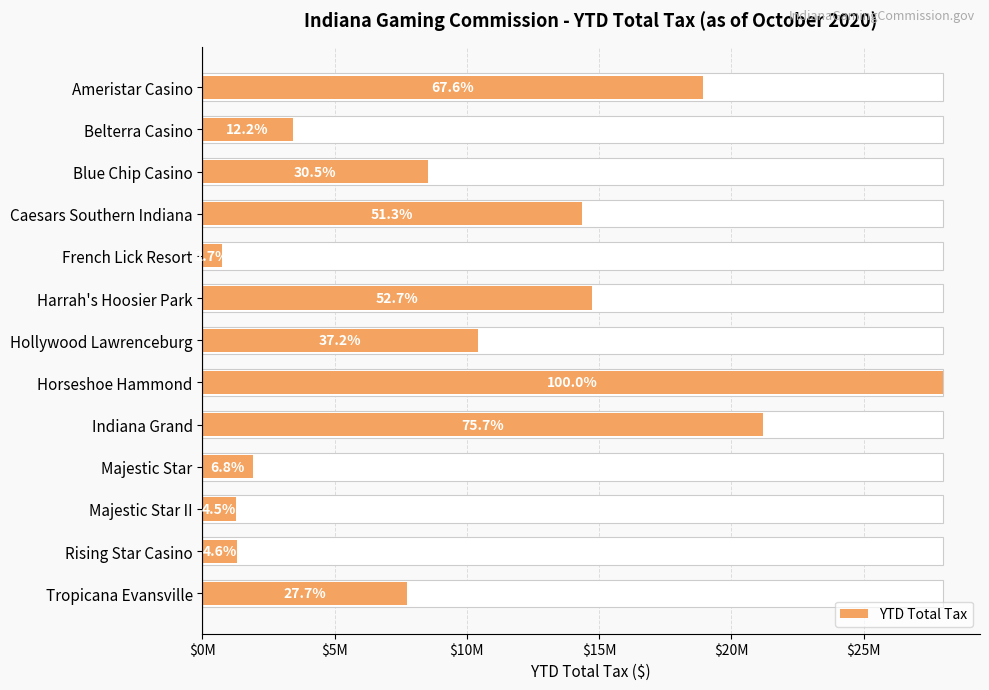

How many bars are there in total?

13